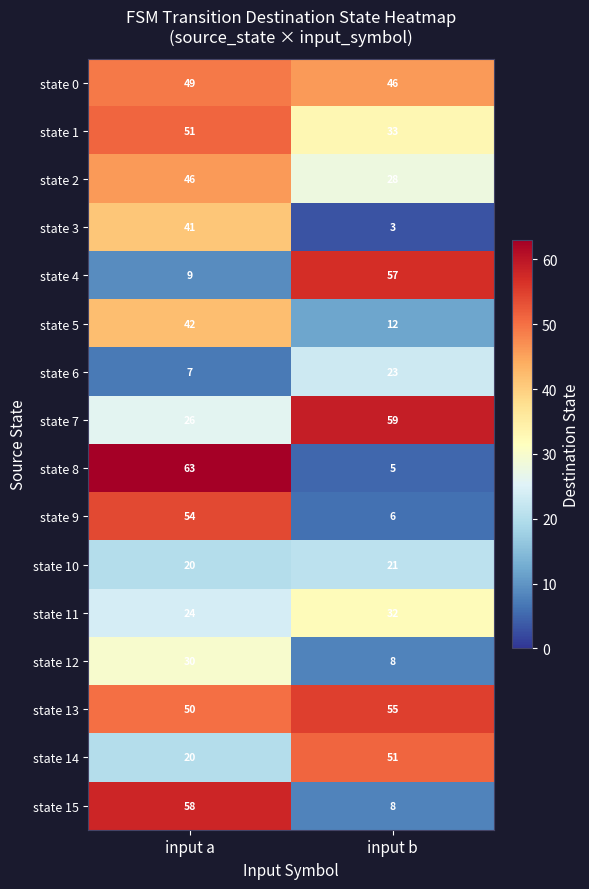

What is the approximate value of state 11 at input b?

32